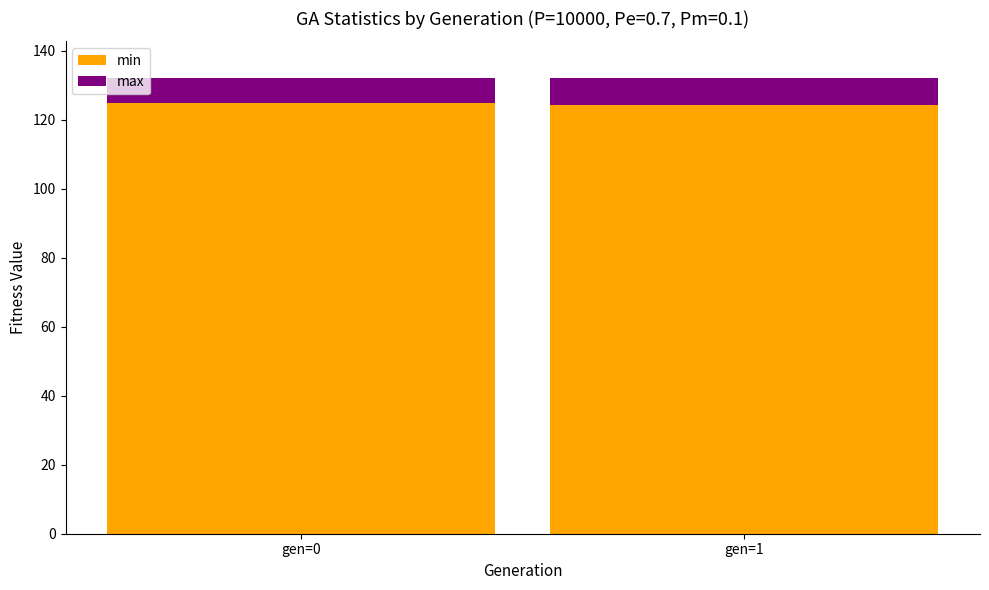

The value of min at gen=0 is 124.9. True or false?

True